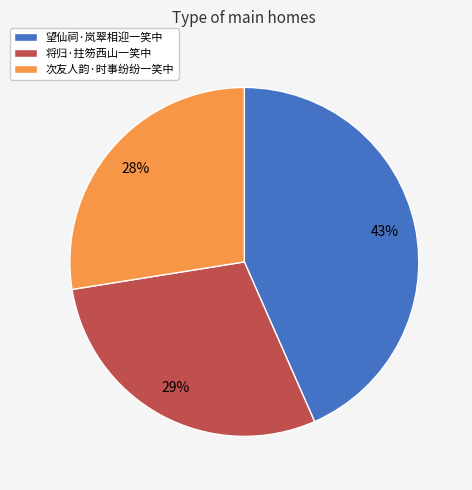

Is there any slice that represents more than half of the pie?

No